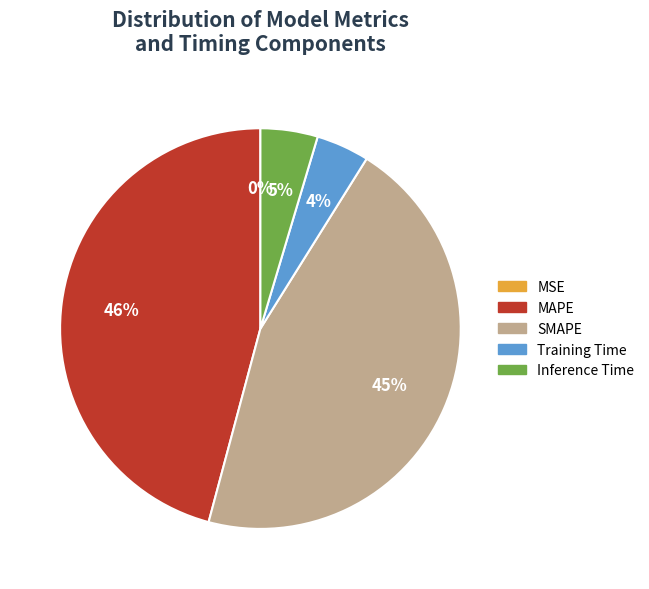

To the nearest percent, what portion does MAPE represent?

46%